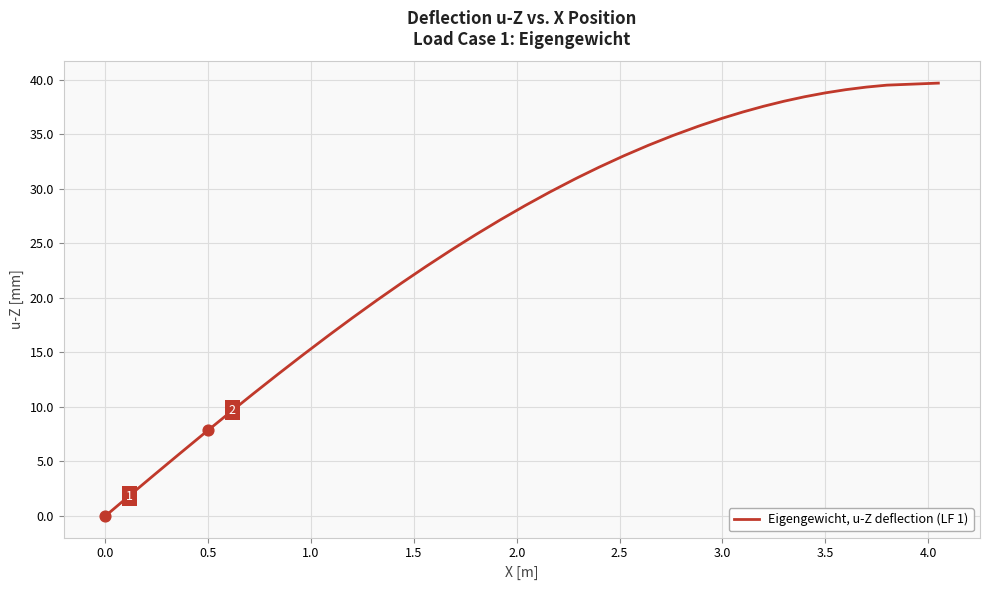

What is the difference between the maximum and minimum values?

39.7